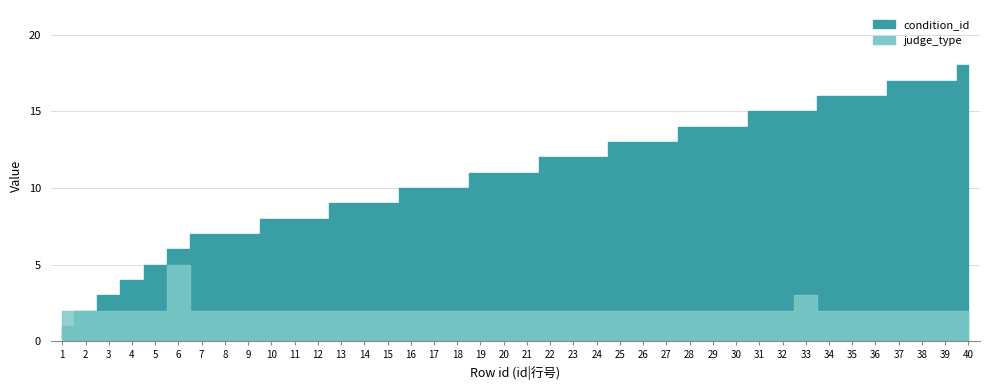

What are all the series names shown in the legend?

condition_id, judge_type